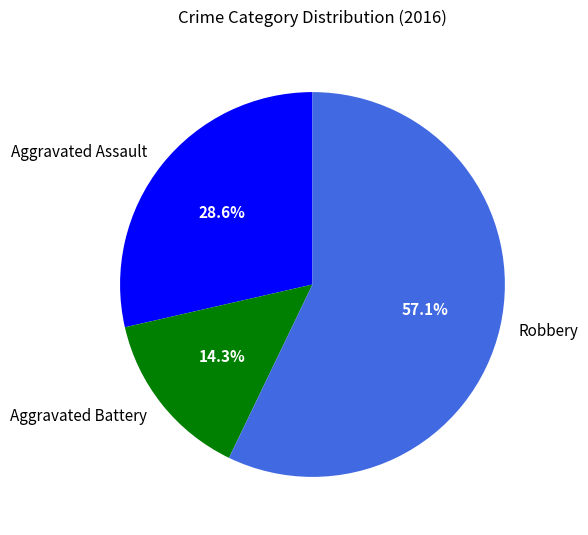

Combined, what portion of the pie is Robbery and Aggravated Battery?

71.4%